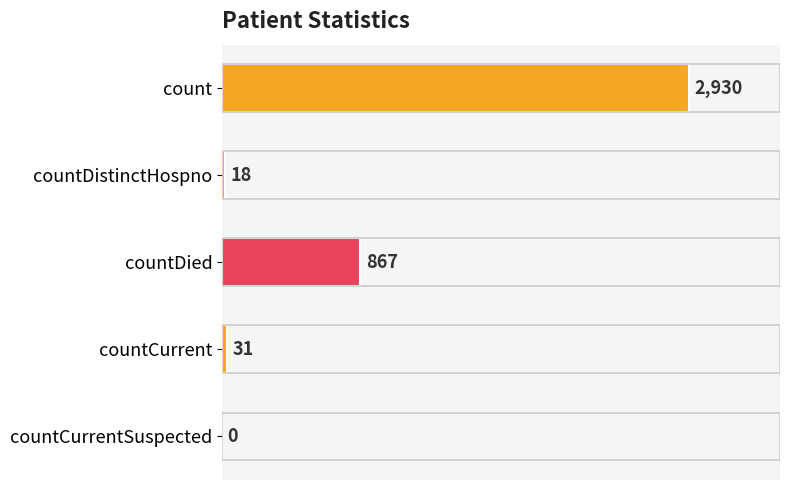

Are the bars grouped side by side (vs. stacked)?

No